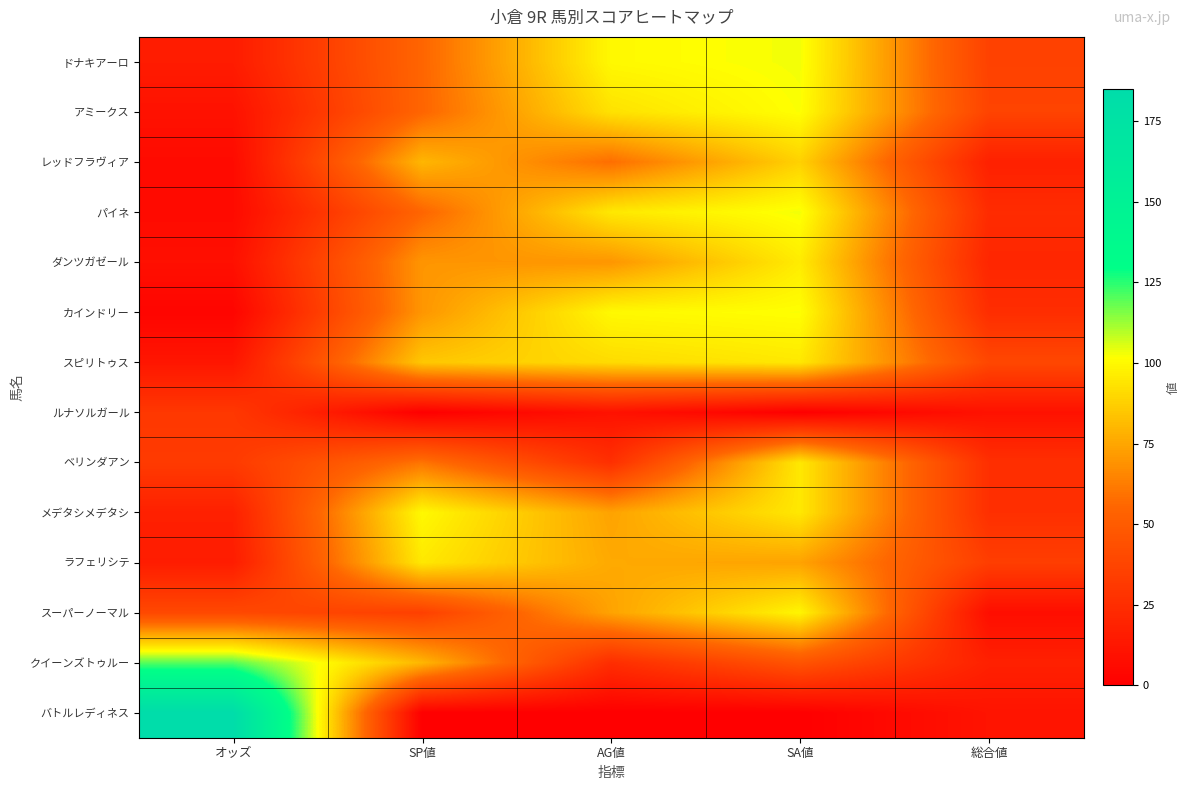

Which series has the widest spread of values?

バトルレディネス